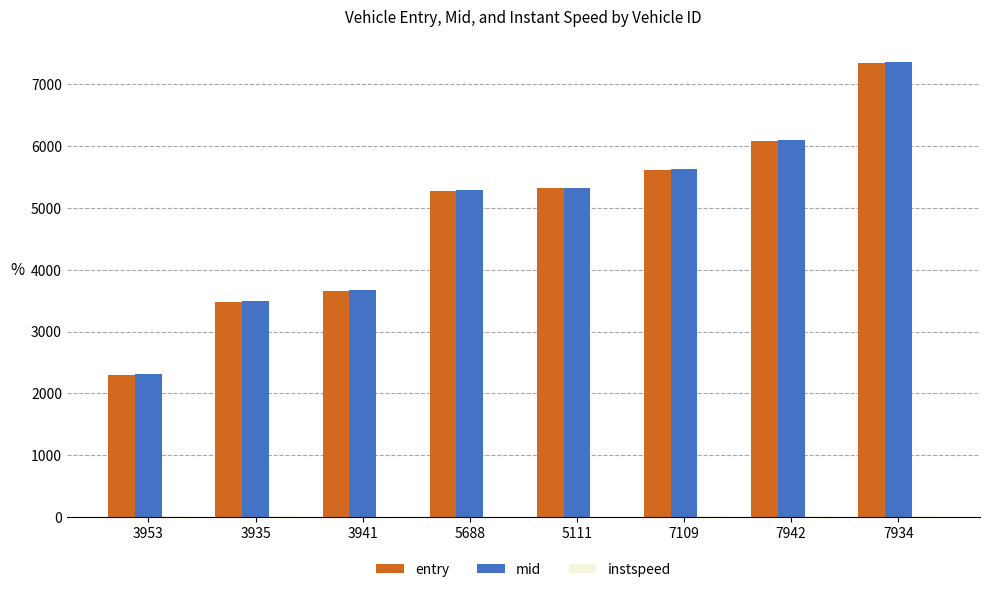

Which series changed the most between 3935 and 7942?

entry